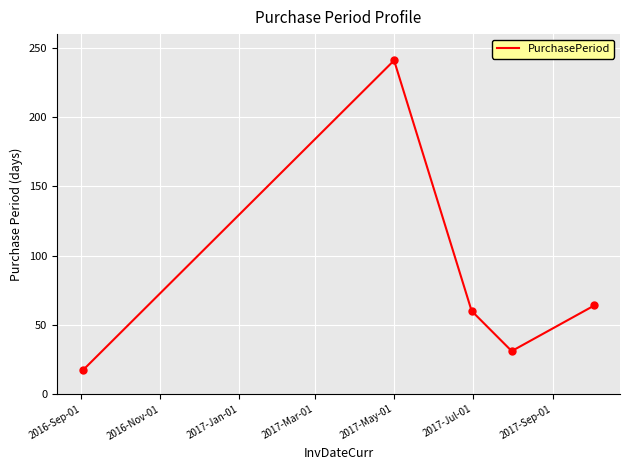

How many interior local peaks (higher than both neighbors) does the data have?

1